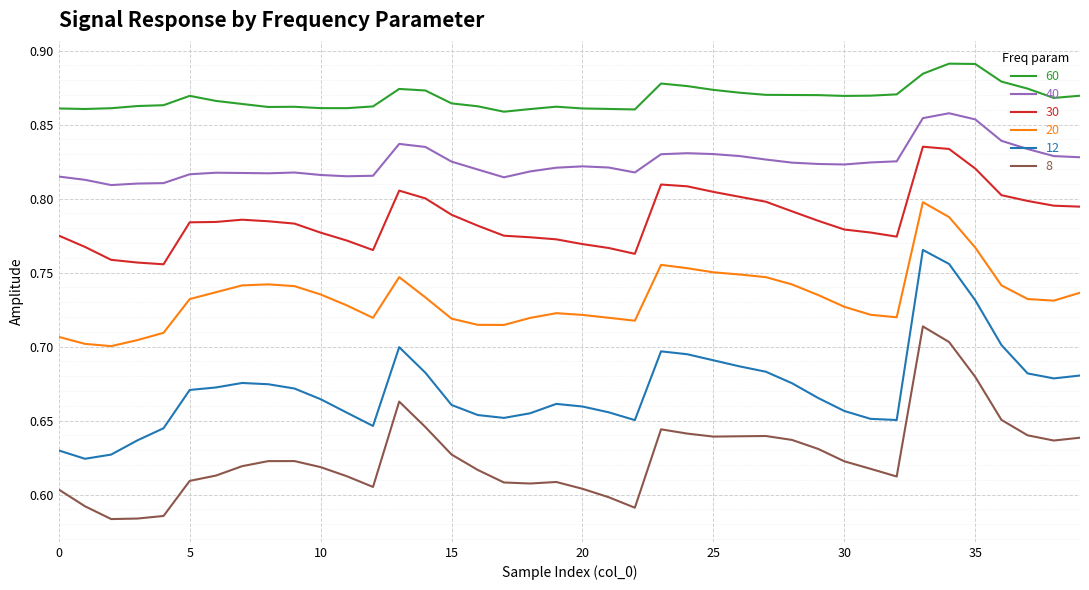

Rank the series by their maximum value, from highest to lowest.

60, 40, 30, 20, 12, 8